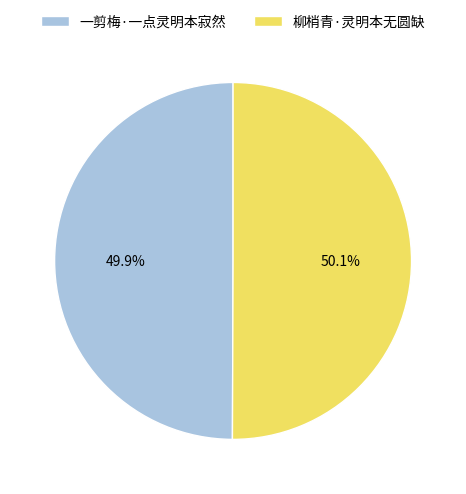

How many slices are in this pie chart?

2